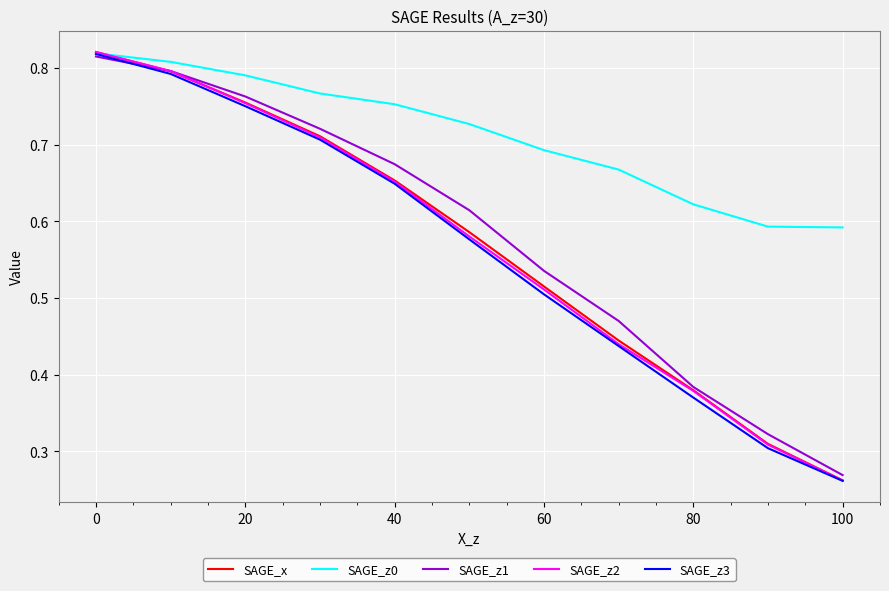

Which series has the largest total across all categories?

SAGE_z0